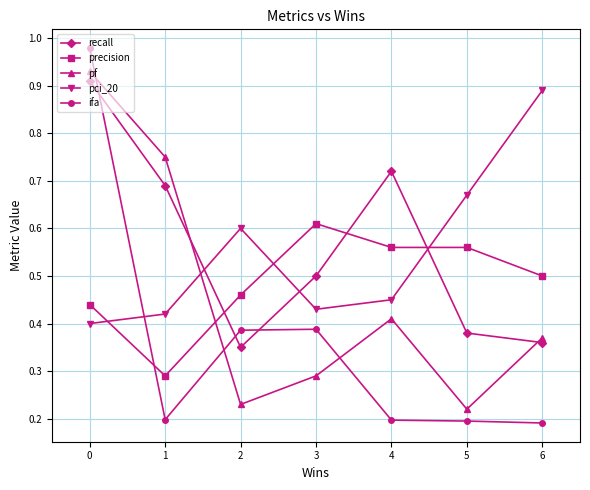

The value of ifa at 1 is 0.2. True or false?

True